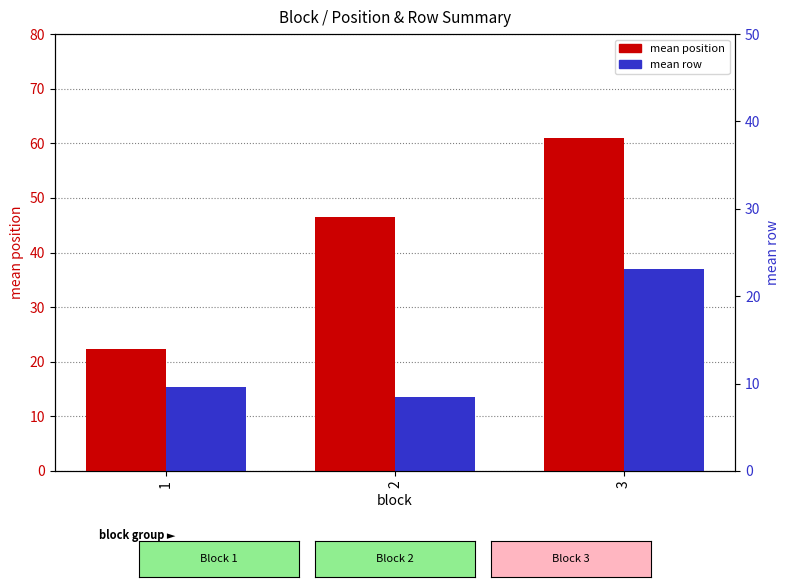

The value of mean row at 2 is 3.0. True or false?

False